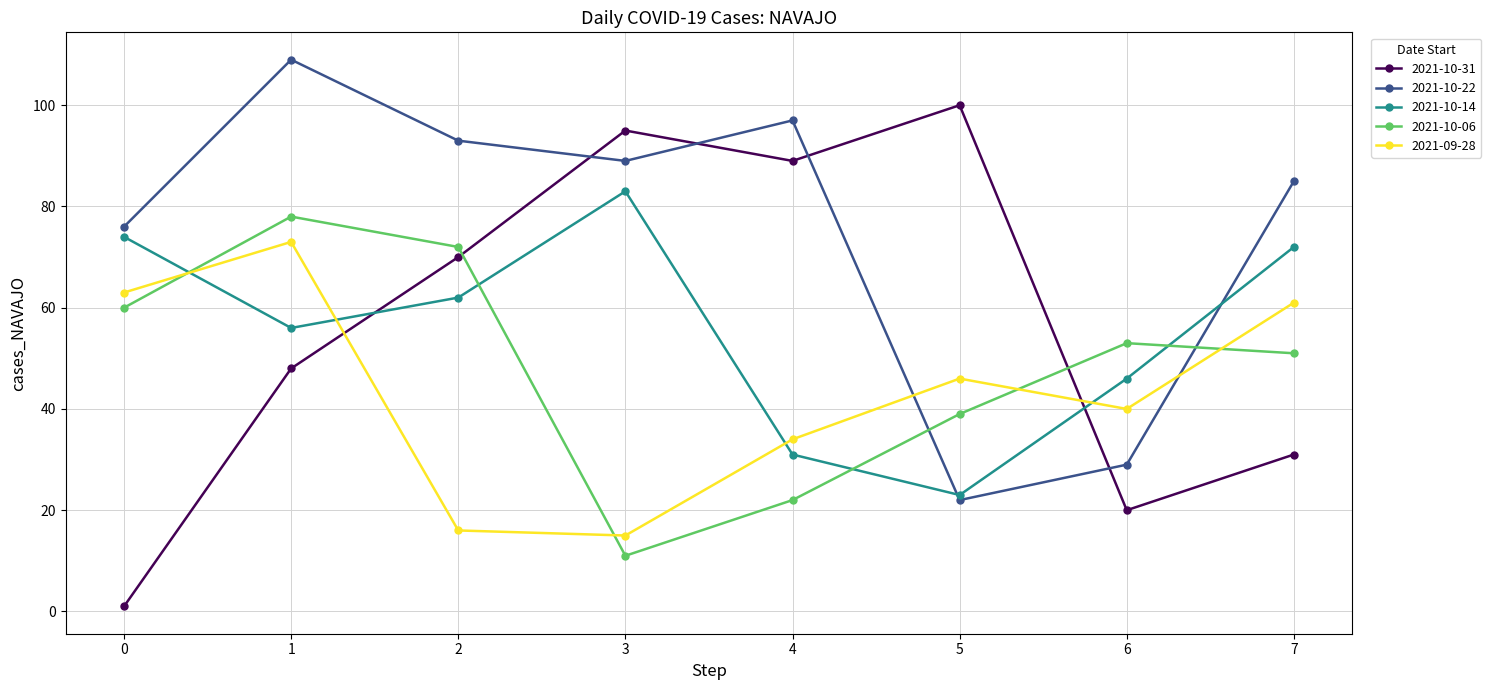

True or false: 2021-10-22 has a value of 117 at 7.

False